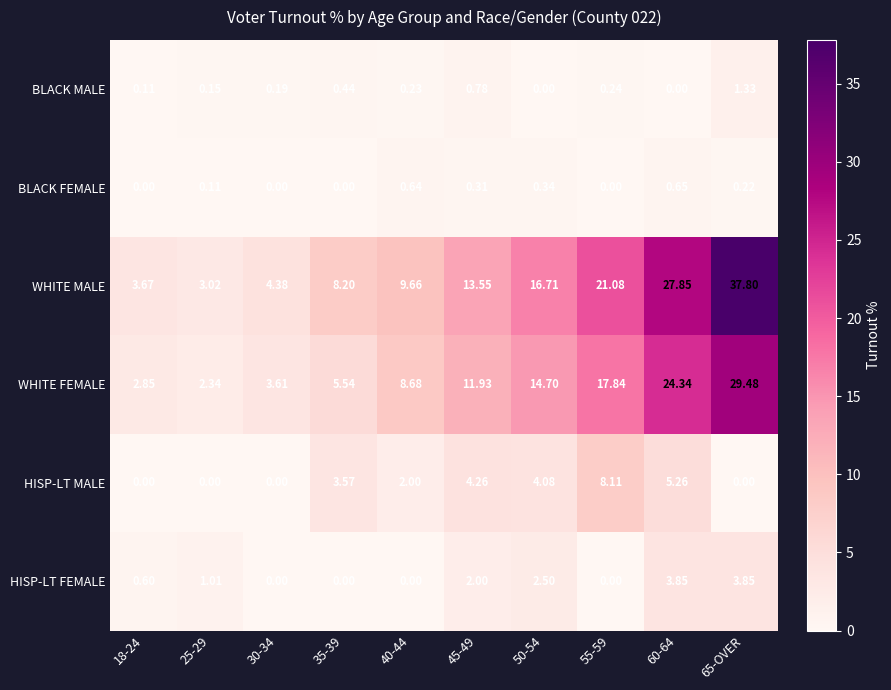

Between 40-44 and 55-59, which series saw the biggest shift?

WHITE MALE